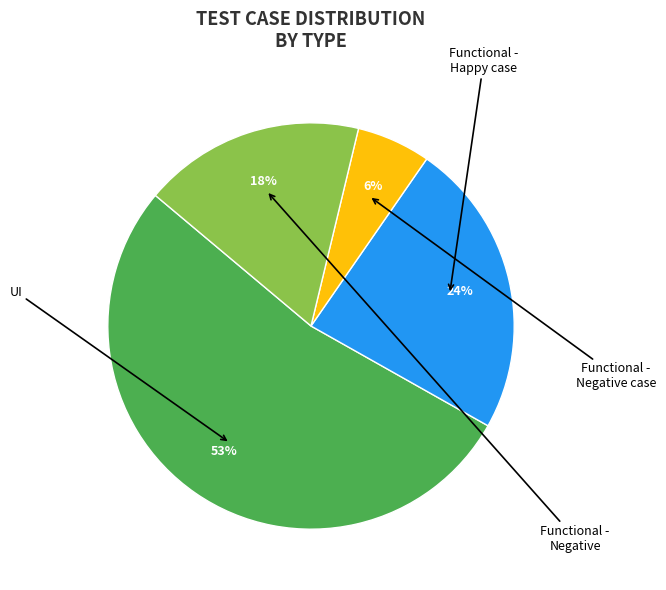

Is there a majority slice in this chart?

Yes